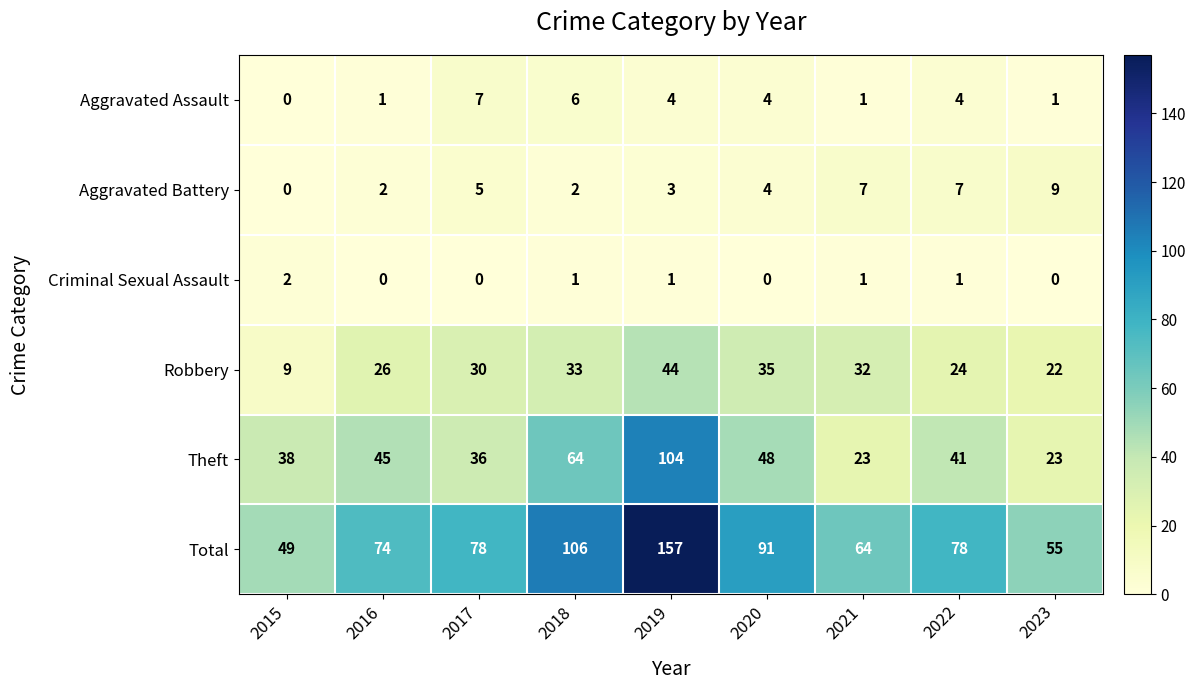

What is the spread (max minus min) of values at 2018?

105